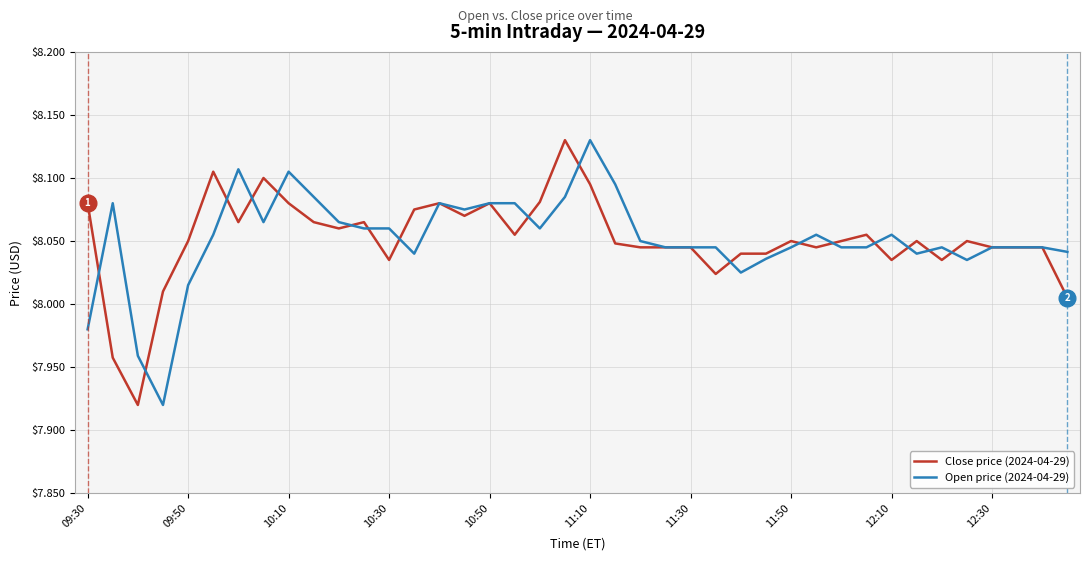

What is the highest value of the Open price (2024-04-29) series?

8.1